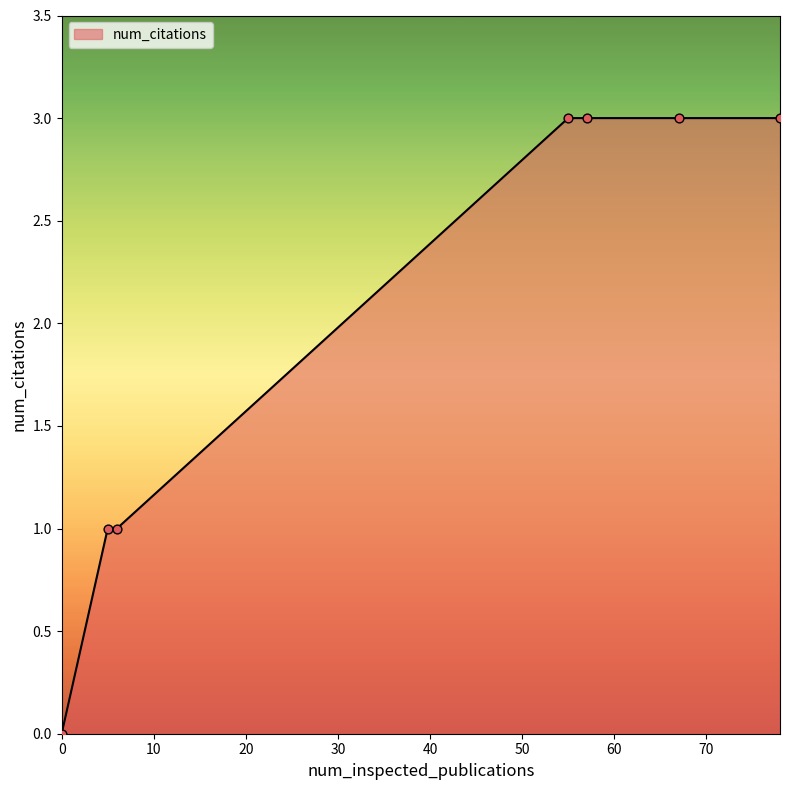

What is the maximum value shown in the chart?

3